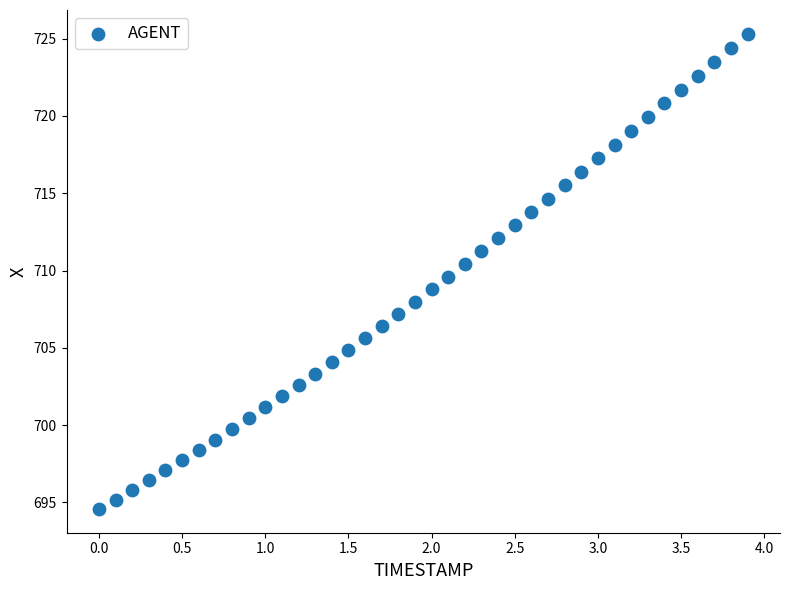

What is the range of X values (max minus min)?

3.9